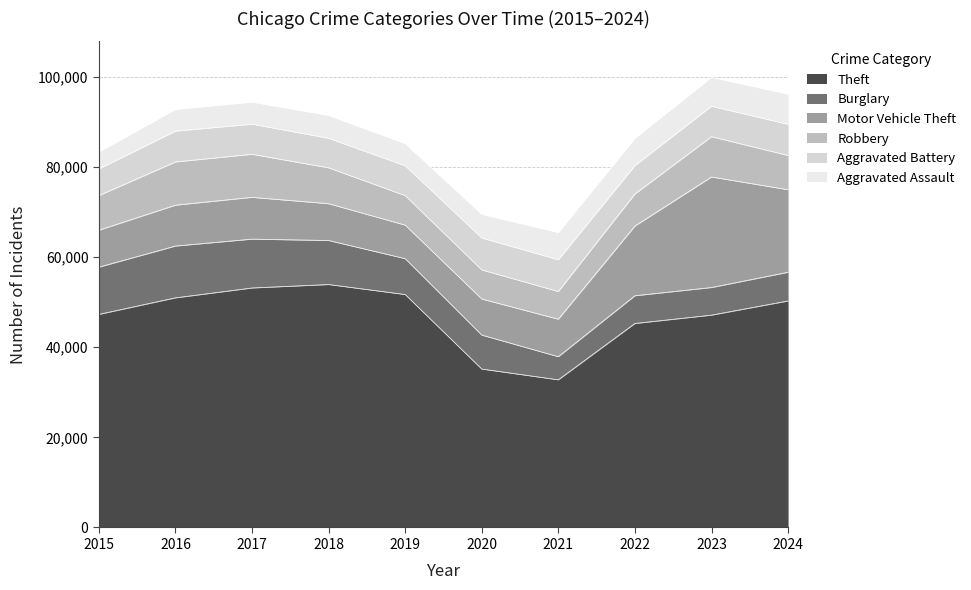

Between which two adjacent categories do Aggravated Battery and Burglary first intersect?

2020 and 2021